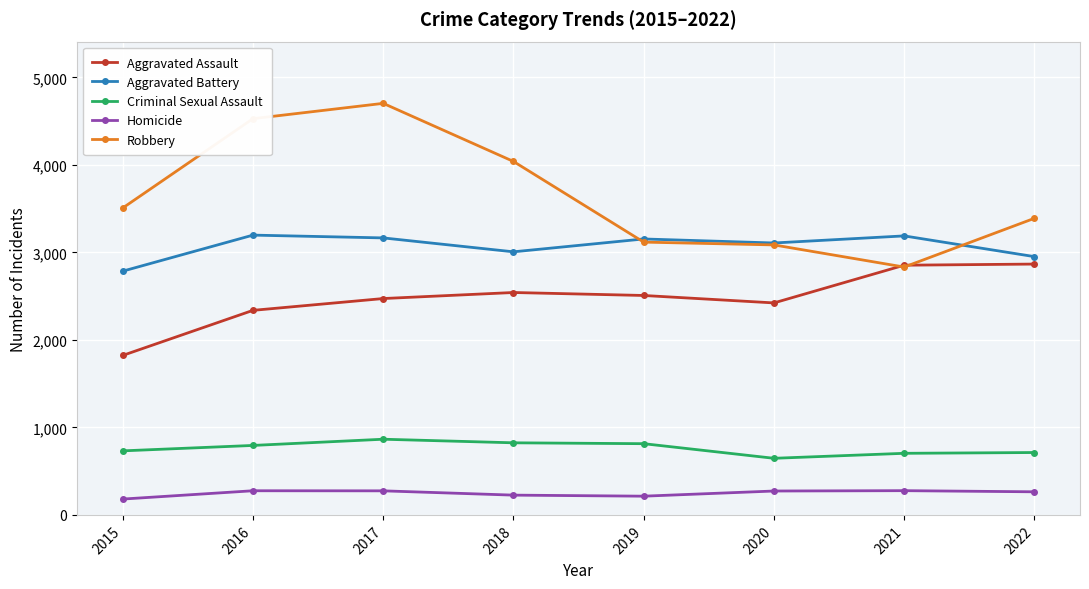

Which category has the highest value across all series?

2017